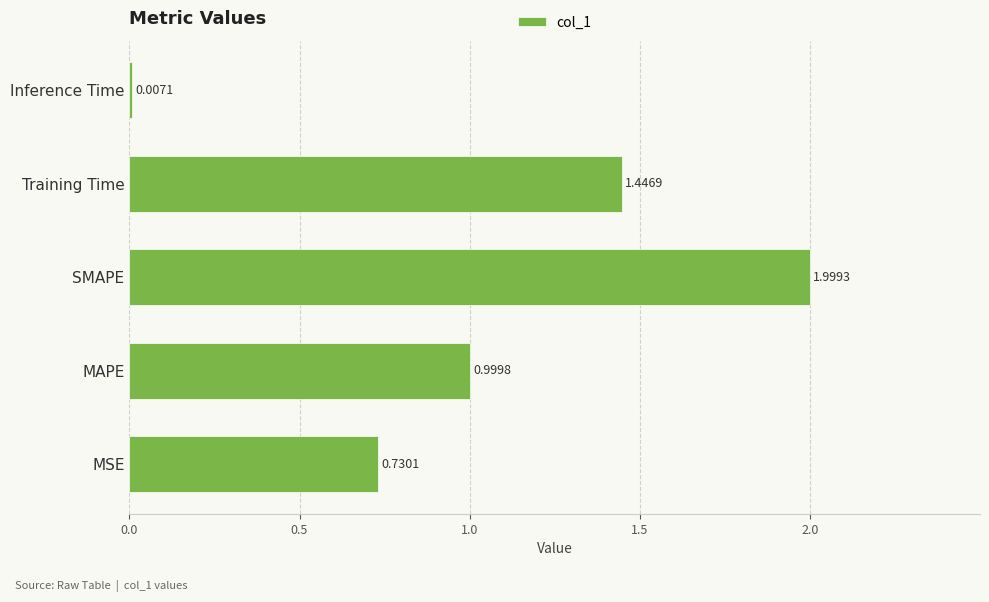

What is the change in value from SMAPE to Inference Time?

-2.0